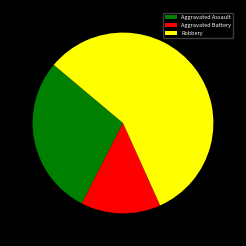

Between Aggravated Assault and Robbery, which is larger?

Robbery